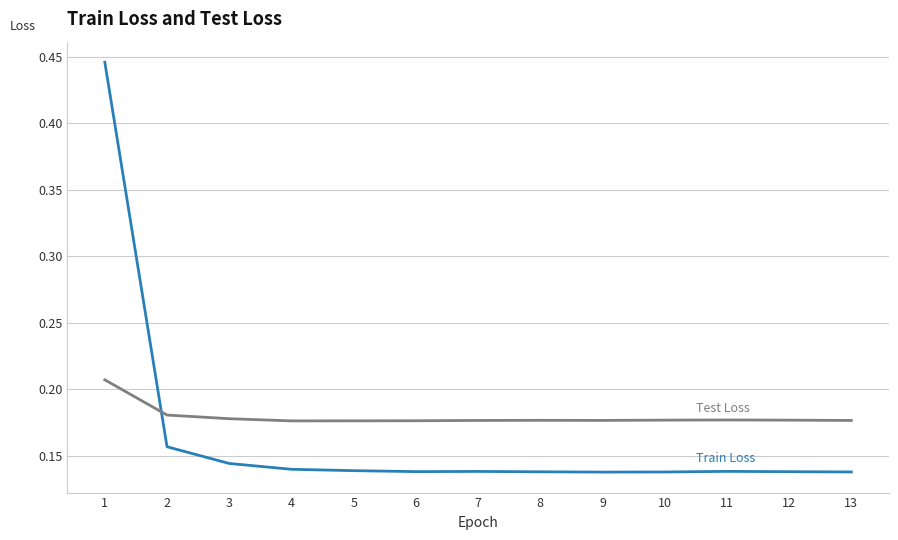

What is the total value across all series at 4?

0.3